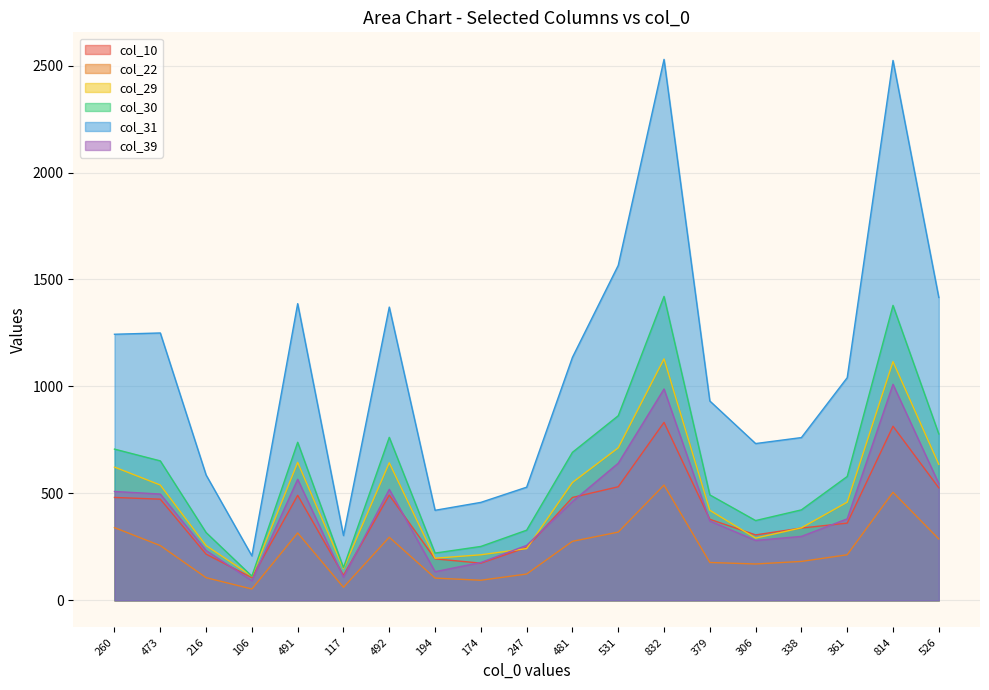

What is the difference between the col_10 values at 473 and 338?

135